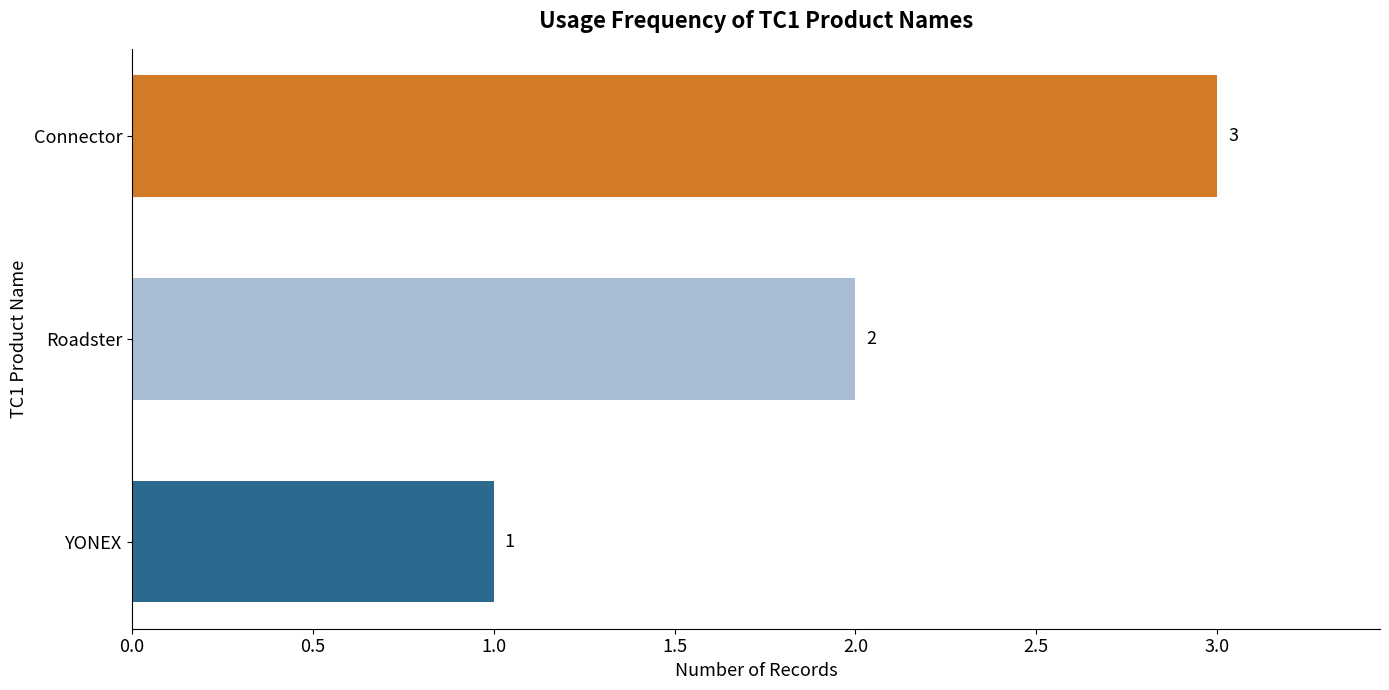

How many categories are shown in the chart?

3